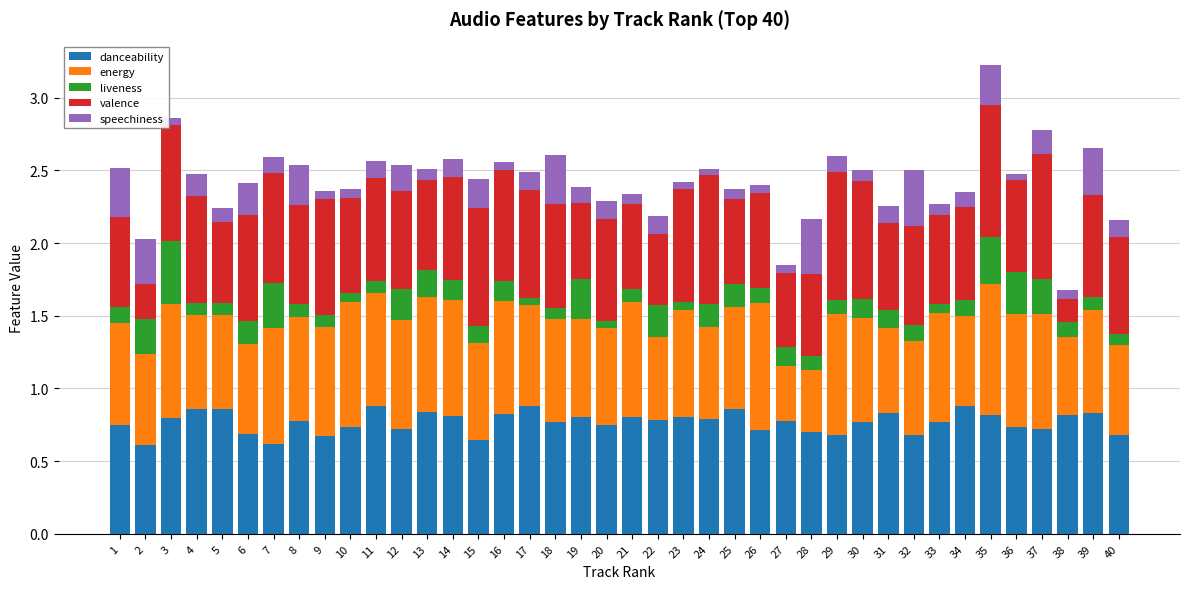

At which category is the sum across all series the highest?

35